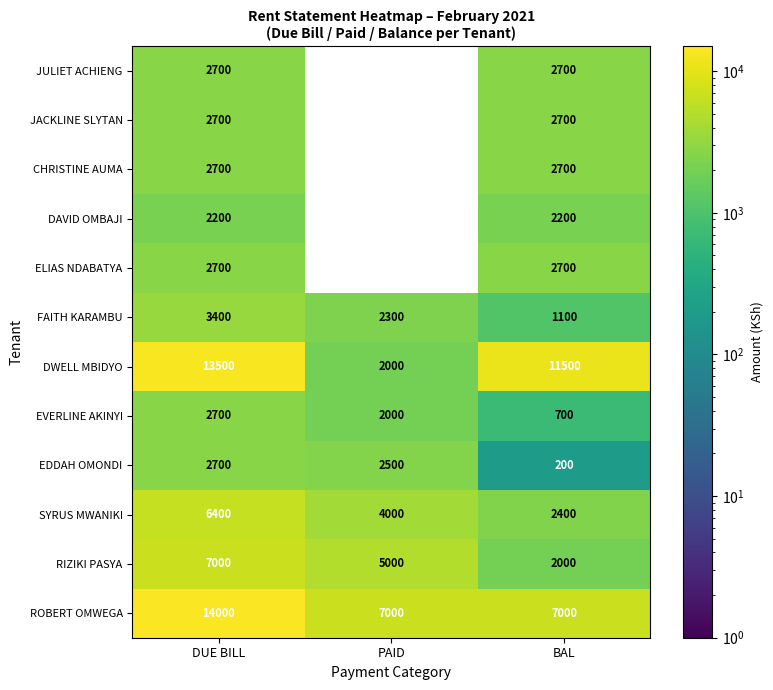

The FAITH KARAMBU series shows 1358.6 at PAID. True or false?

False